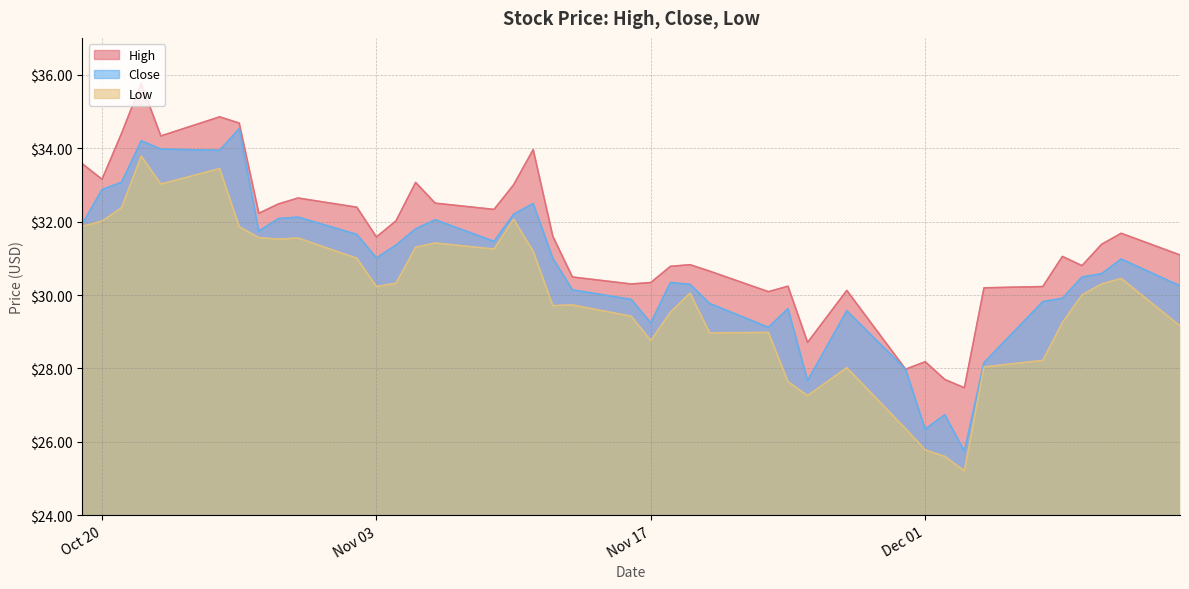

Reading left to right, what are all the values shown in this chart?

High: 33.6	33.1	34.4	35.8	34.3	34.9	34.7	32.2	32.5	32.6	32.4	31.6	32.0	33.1	32.5	32.3	33.0	34.0	31.6	30.5	30.3	30.3	30.8	30.8	30.6	30.1	30.2	28.7	30.1	28.0	28.2	27.7	27.5	30.2	30.2	31.1	30.8	31.4	31.7	31.1
Close: 31.9	32.9	33.1	34.2	34.0	33.9	34.5	31.7	32.1	32.1	31.6	31.0	31.4	31.8	32.0	31.5	32.2	32.5	31.0	30.1	29.9	29.2	30.3	30.3	29.8	29.1	29.6	27.7	29.6	28.0	26.4	26.7	25.8	28.2	29.8	29.9	30.5	30.6	31.0	30.2
Low: 31.9	32.0	32.4	33.8	33.0	33.4	31.9	31.6	31.5	31.6	31.0	30.2	30.3	31.3	31.4	31.2	32.1	31.2	29.7	29.7	29.4	28.8	29.5	30.1	29.0	29.0	27.6	27.3	28.0	26.4	25.8	25.6	25.2	28.0	28.2	29.2	30.0	30.3	30.4	29.2